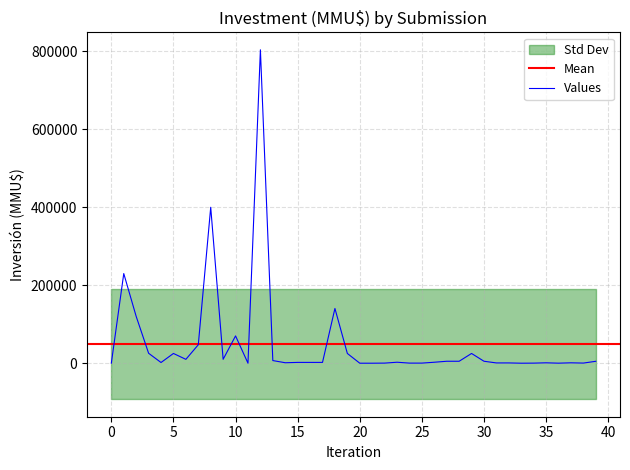

What is the maximum value for Values?

804000